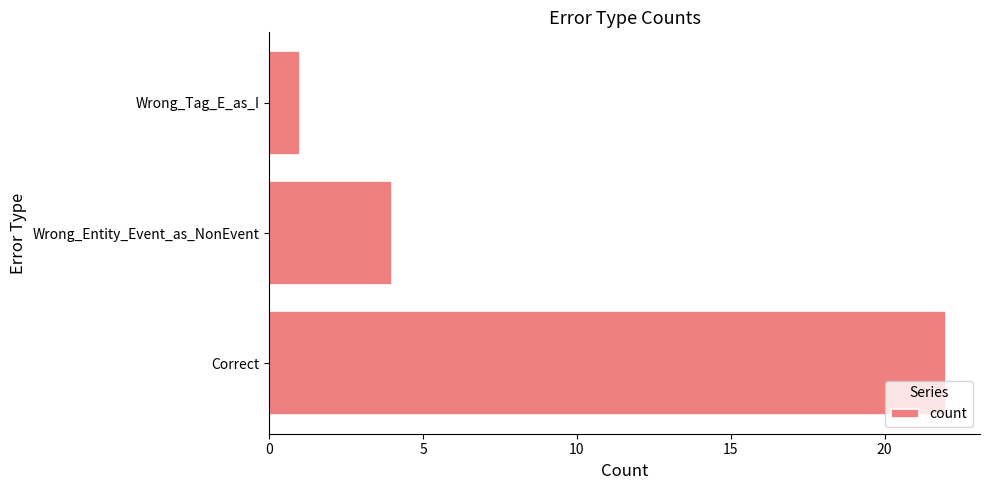

What is the difference between the maximum and second lowest values?

18